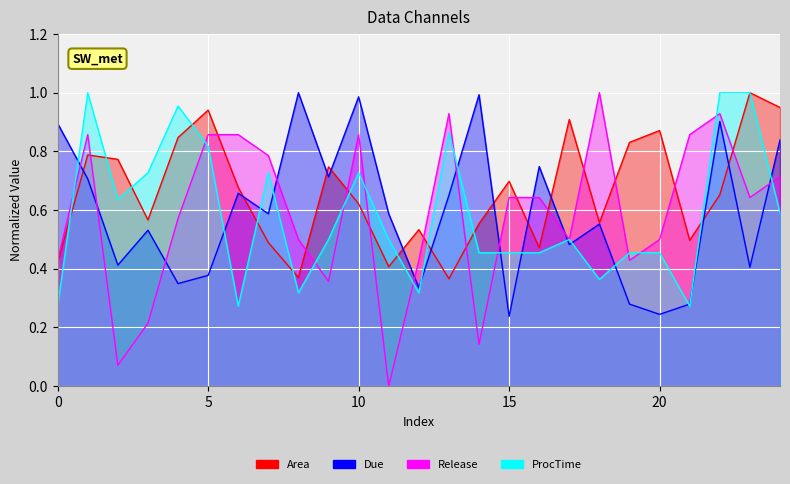

Is it true that Due equals 0.2 at 4?

False